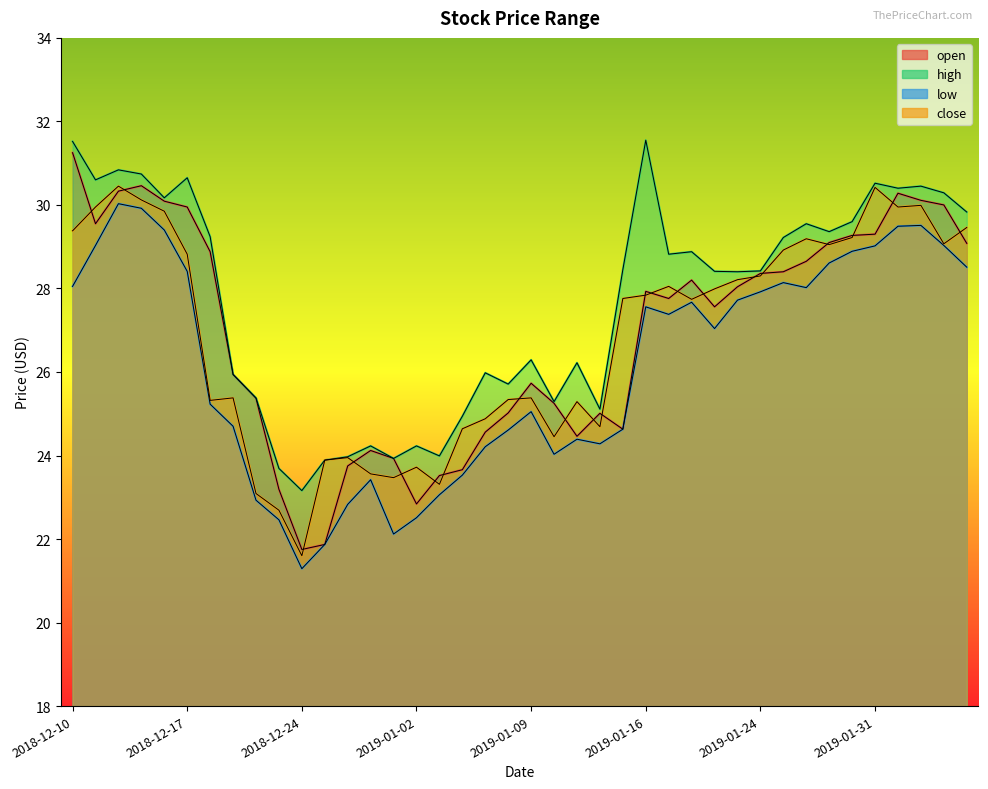

Which series has the largest total across all categories?

high